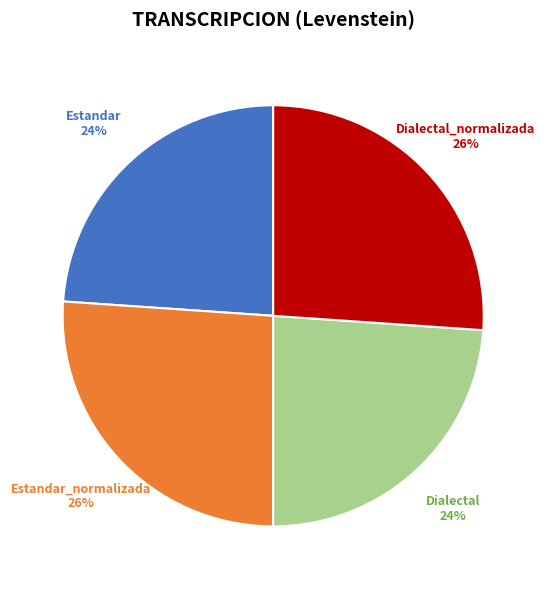

Is Dialectal_normalizada the majority of the pie?

No